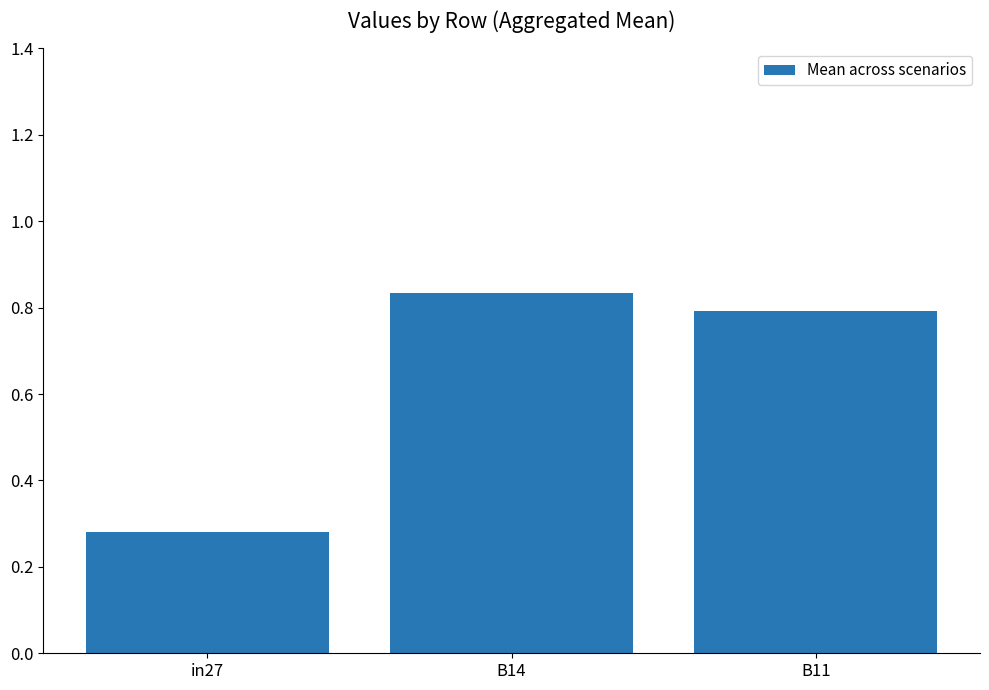

Which category has the highest value across all series?

B14